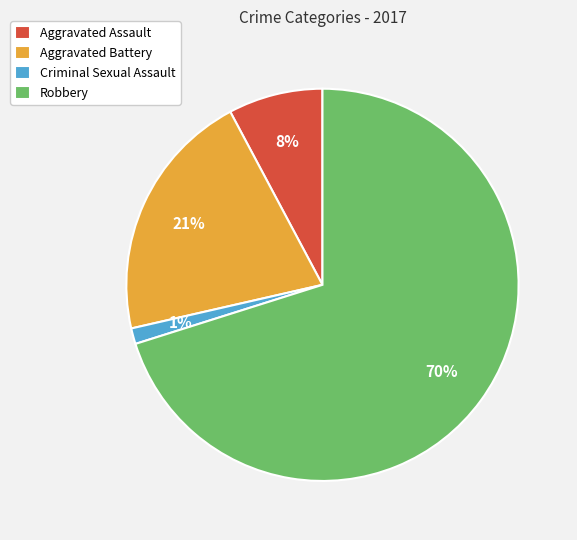

Between Aggravated Battery and Criminal Sexual Assault, which is larger?

Aggravated Battery